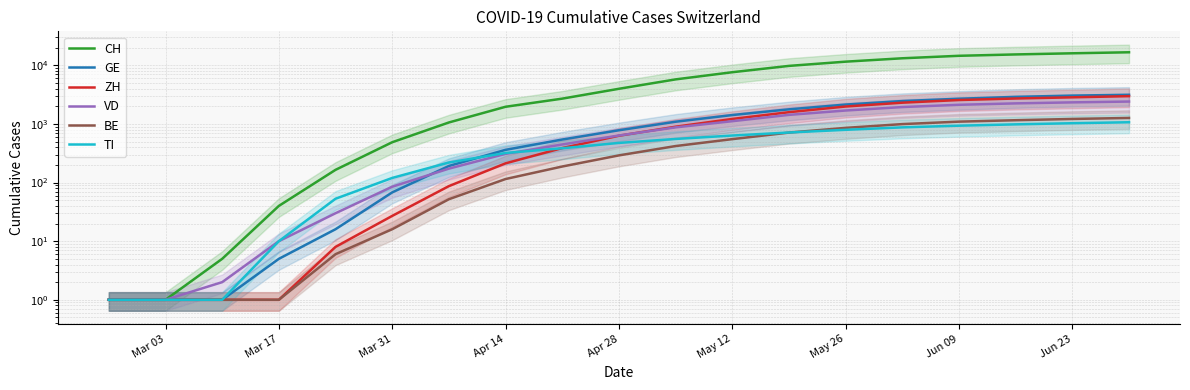

What is the total value across all series at May 12?

12577